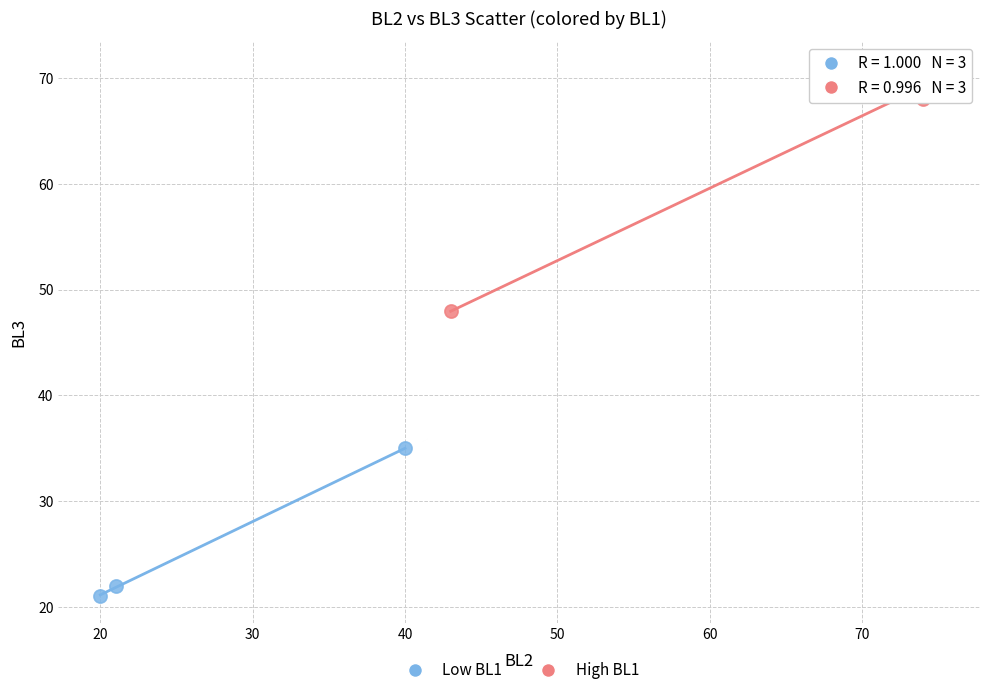

Which series has the largest Y range (max minus min)?

High BL1